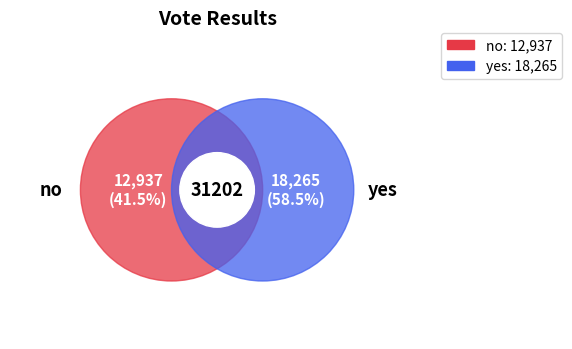

What is the majority slice?

yes